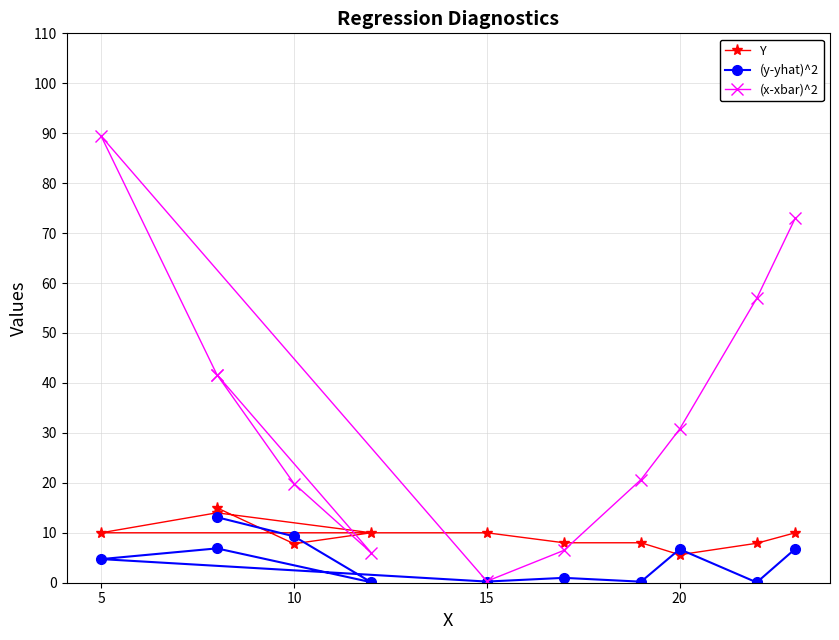

How many intersections are there between (y-yhat)^2 and Y?

4